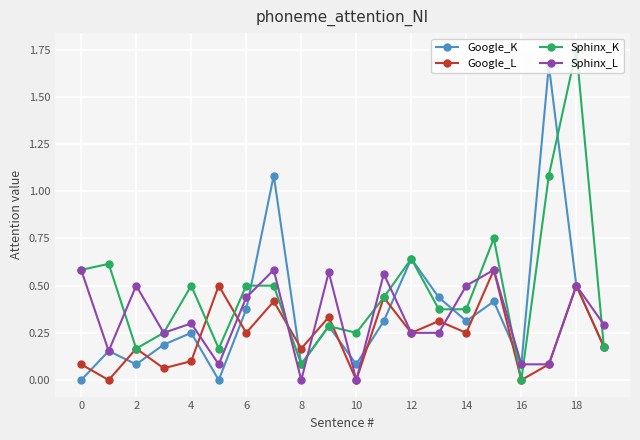

Which series has the widest spread of values?

Sphinx_K